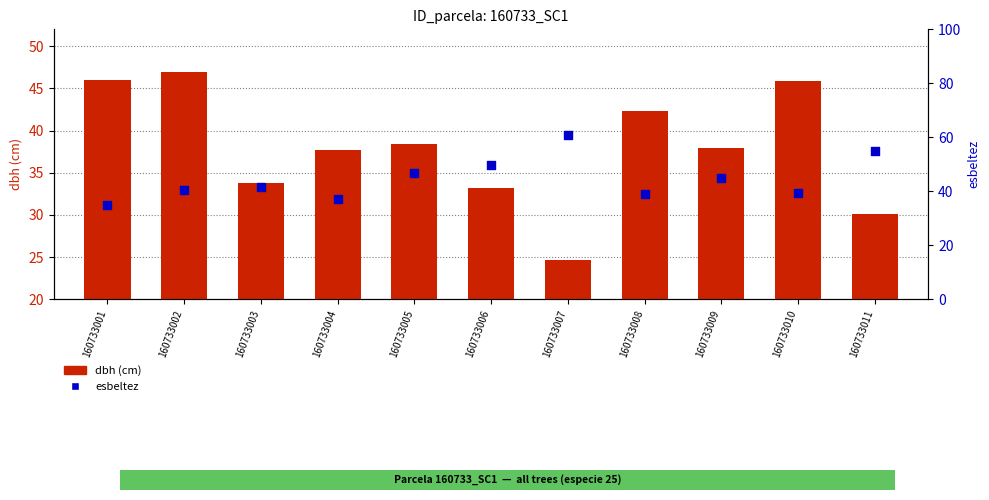

At which category is the sum across all series the highest?

160733002